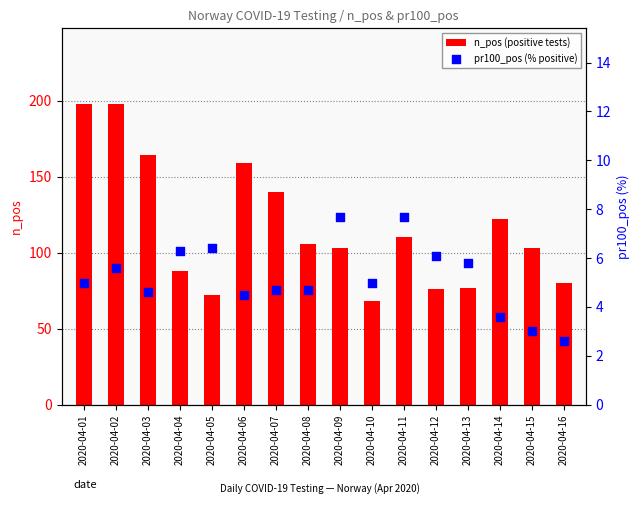

Which series contains the highest Y value?

n_pos (positive tests)